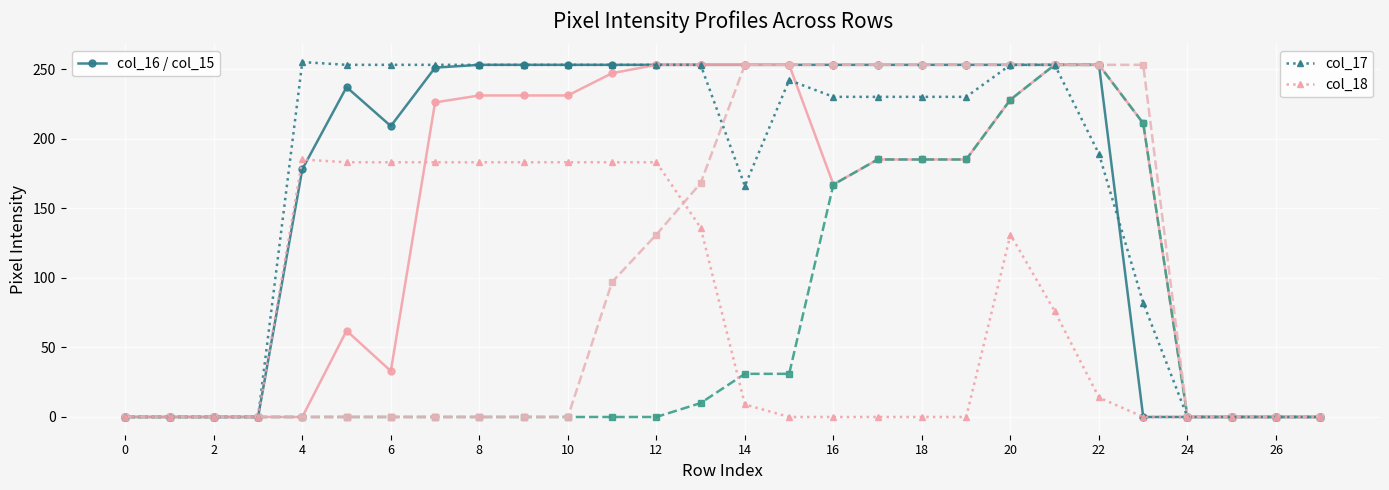

What is the maximum value shown in the chart?

255